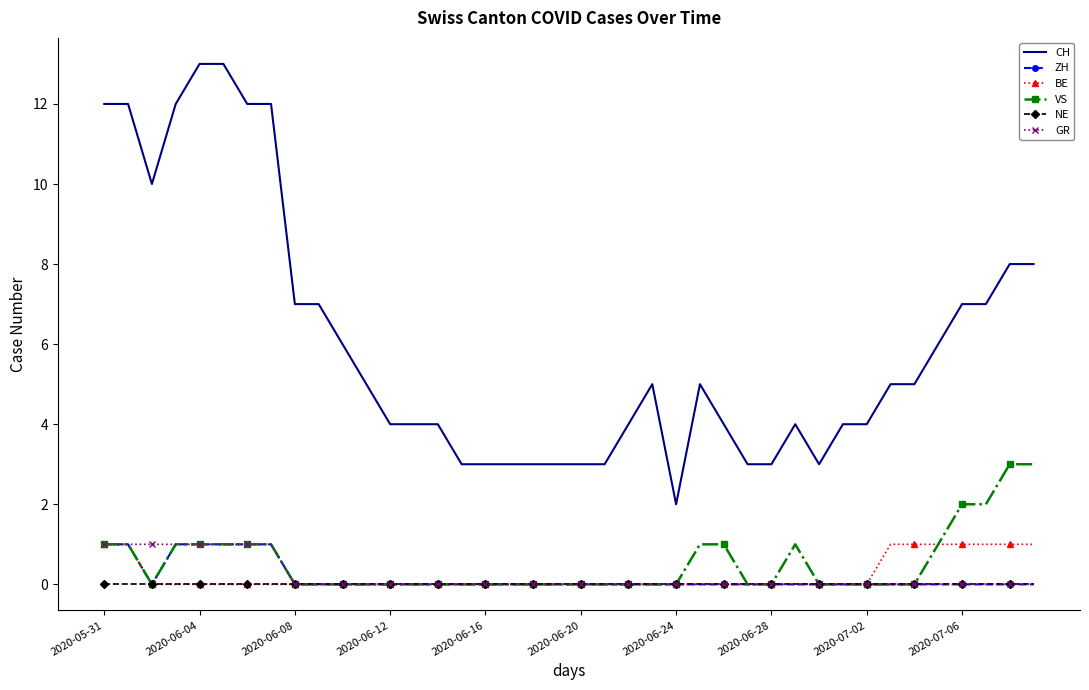

What is the difference between the second highest and minimum values in the GR series?

1